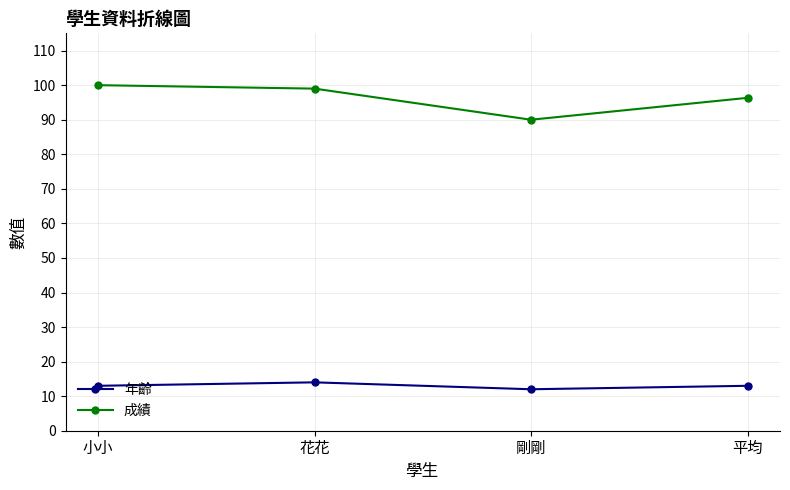

Which series has the largest total across all categories?

成績